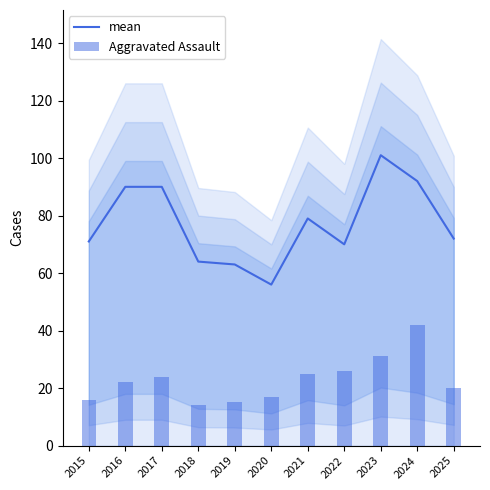

Which has a higher value, 2015 or 2024?

2024